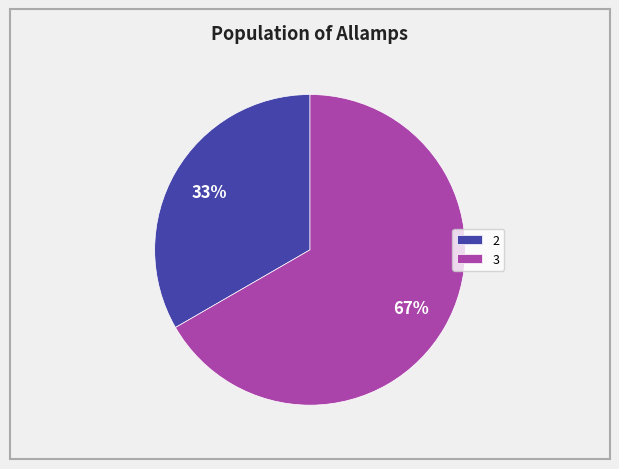

Is it true that 2 is 23% of the pie?

False